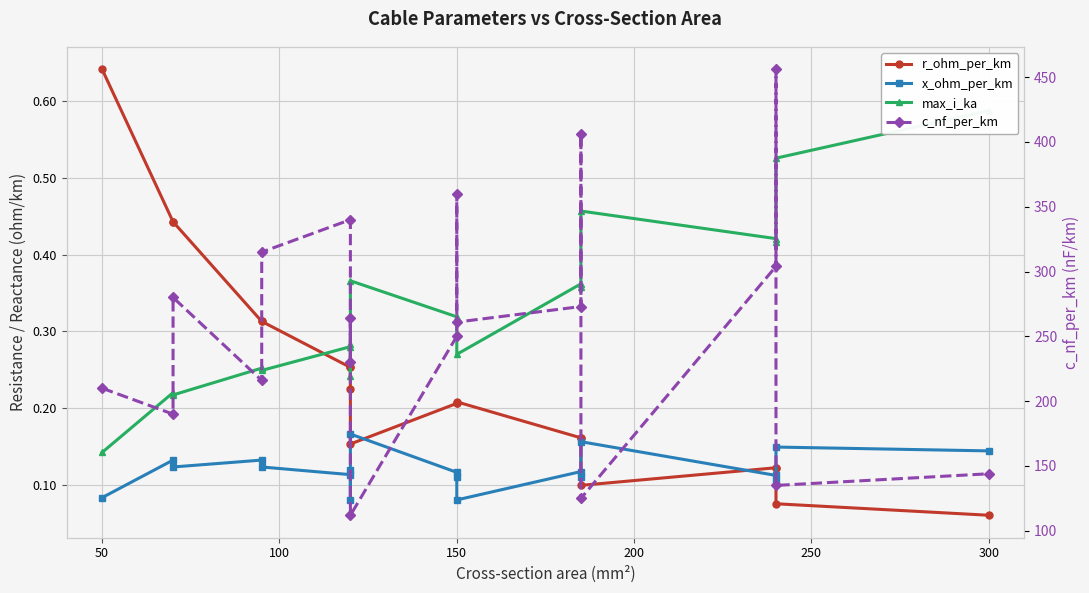

Is the value of max_i_ka at 15 greater than the value of x_ohm_per_km at 13?

Yes